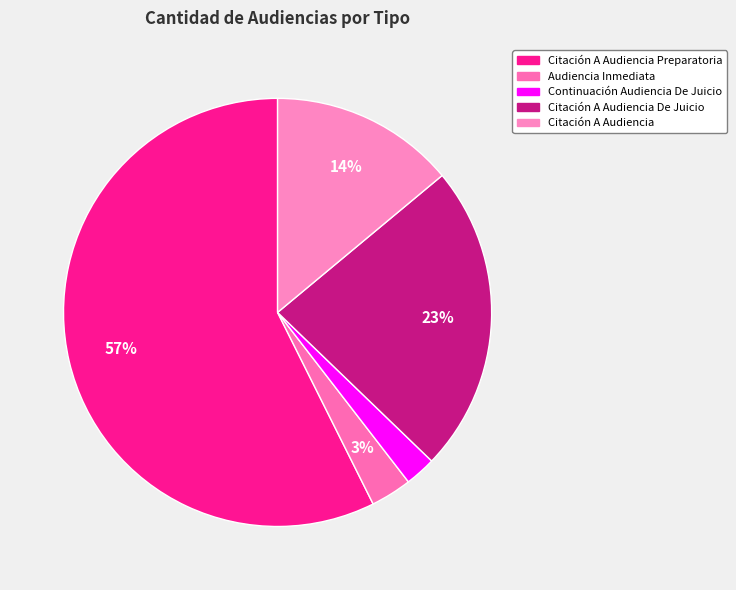

Does any single category account for the majority?

Yes